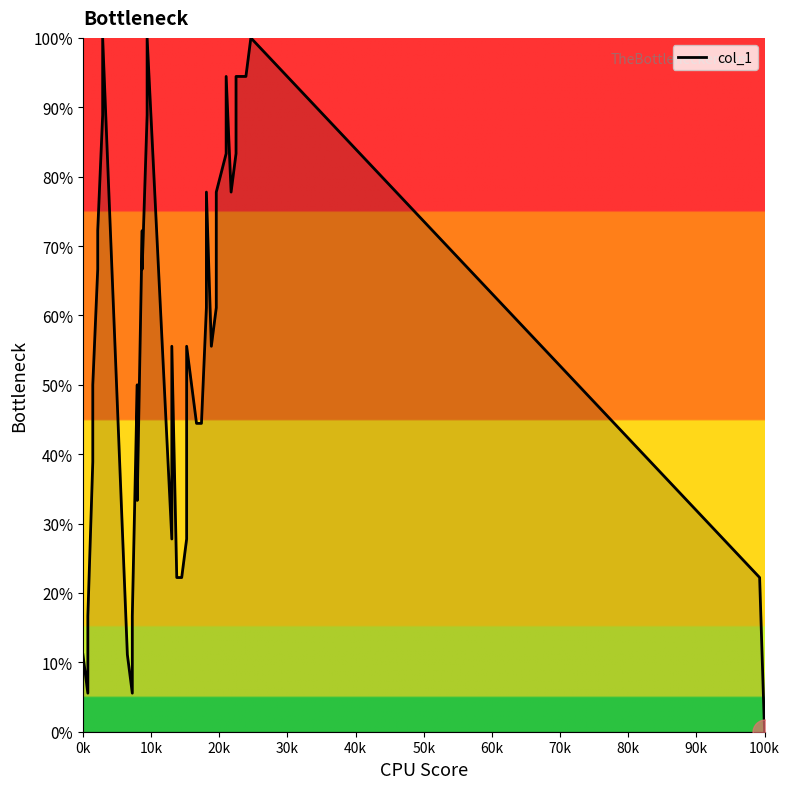

Reading left to right, transcribe all the data shown in this chart.

11.1	5.6	16.7	38.9	50.0	66.7	72.2	88.9	100.0	11.1	5.6	16.7	50.0	33.3	72.2	66.7	88.9	100.0	27.8	55.6	22.2	22.2	27.8	55.6	44.4	44.4	61.1	77.8	55.6	61.1	77.8	83.3	94.4	77.8	83.3	94.4	94.4	100.0	22.2	0.0